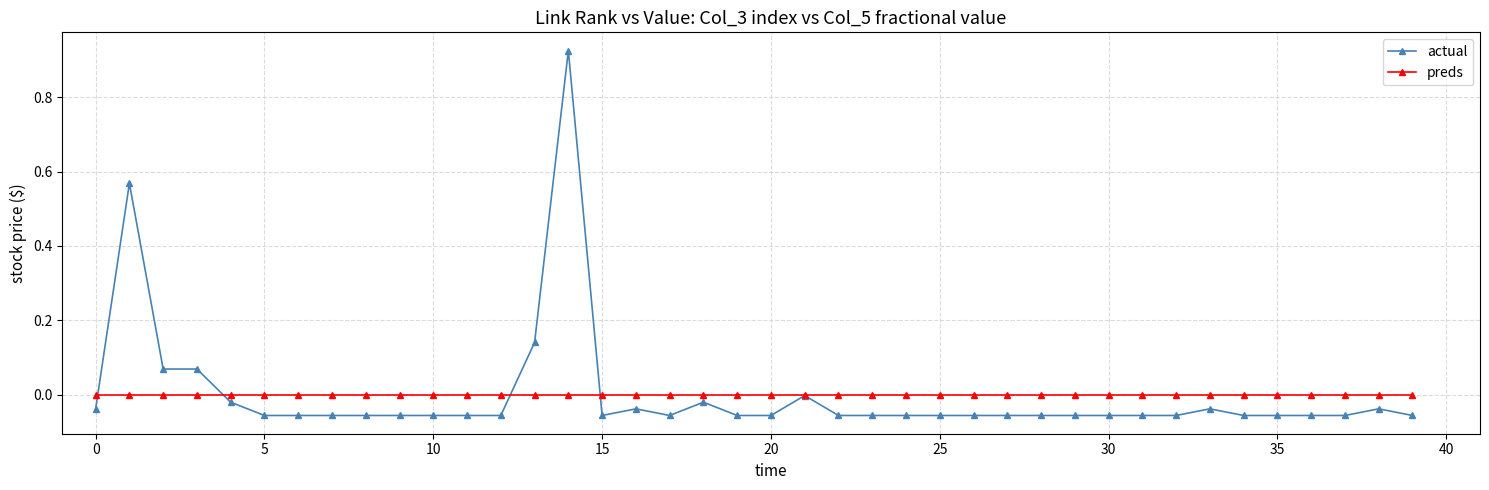

How many data points does each series have?

40